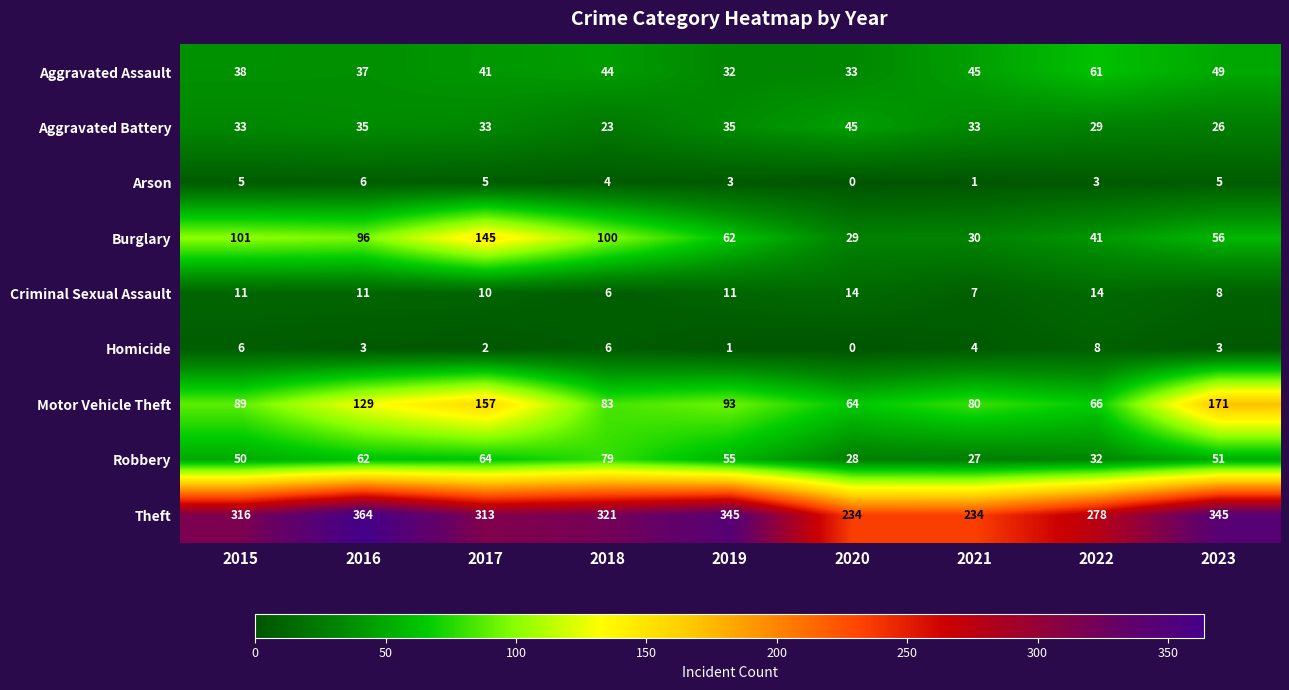

Where does the Burglary series first go above 62?

2015